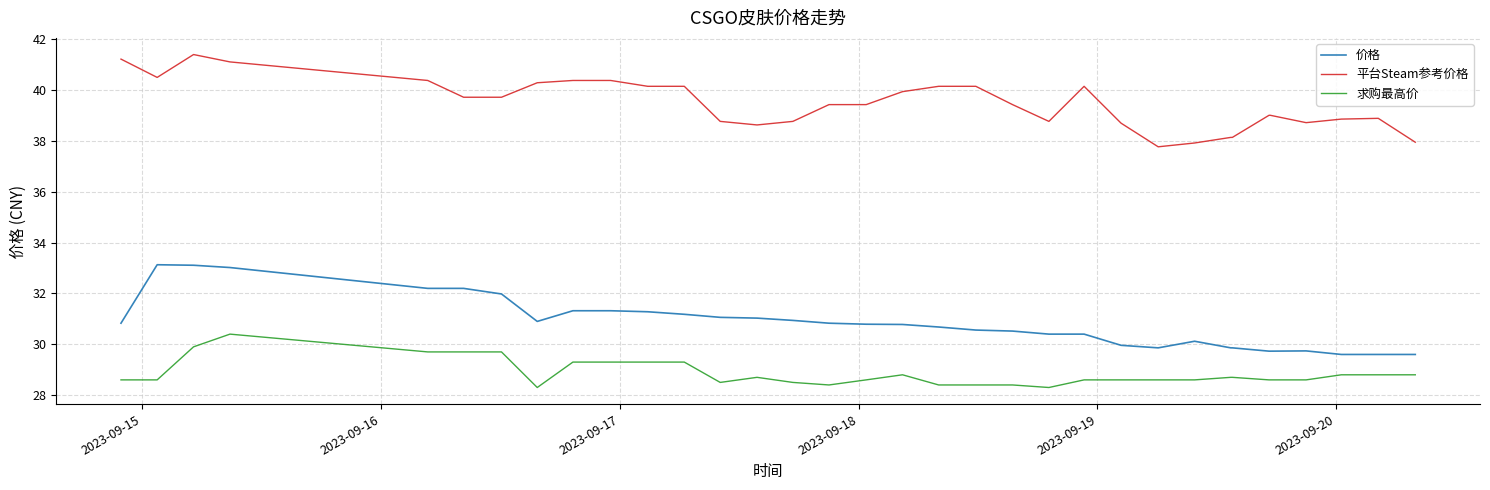

Which series has the largest total across all categories?

平台Steam参考价格